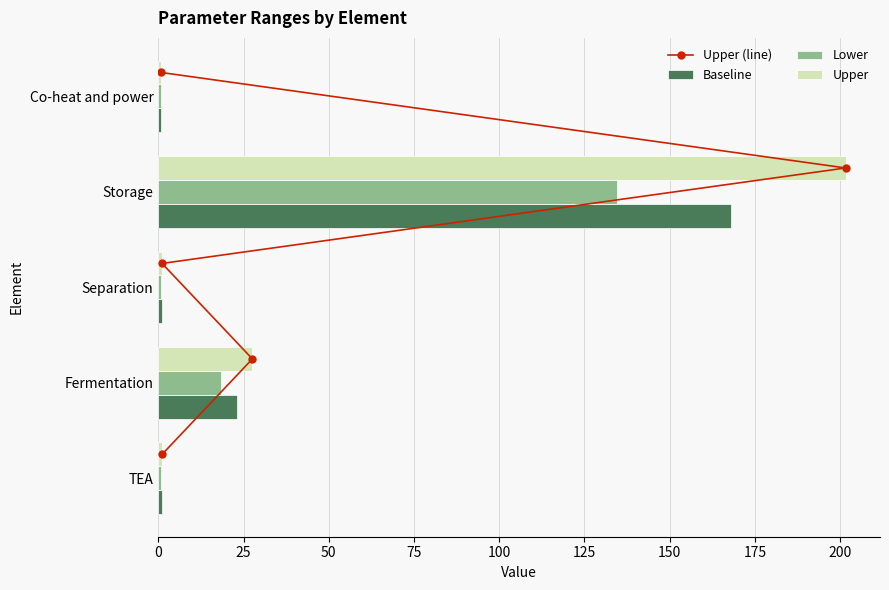

What is the spread (max minus min) of values at 0?

0.9